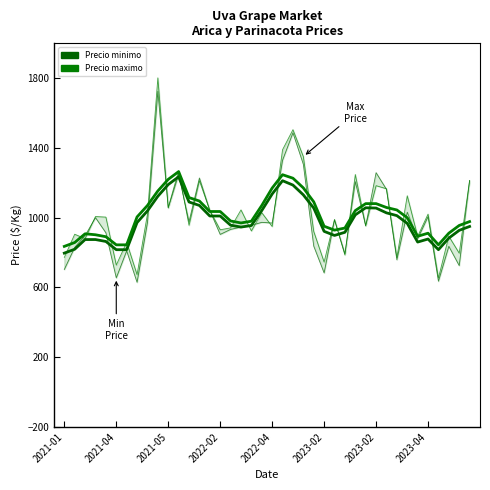

How many interior local valleys does the Precio minimo series have?

13